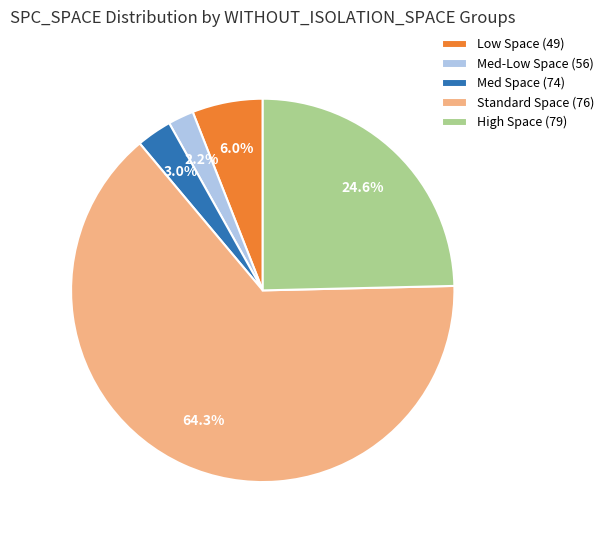

Which has a higher value, Low Space (49) or High Space (79)?

High Space (79)